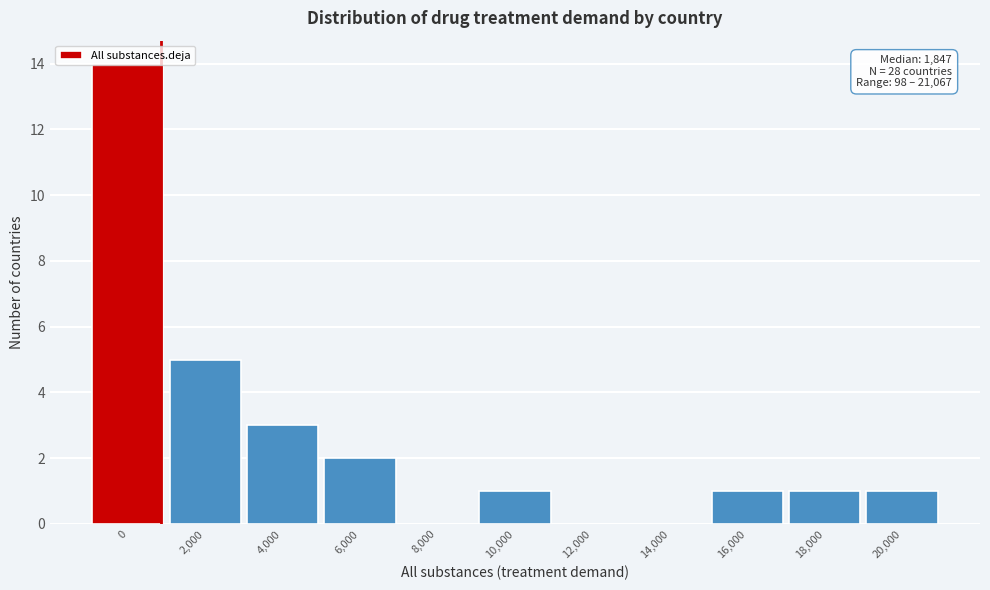

The chart shows a value of 7 at 12,000. True or false?

False